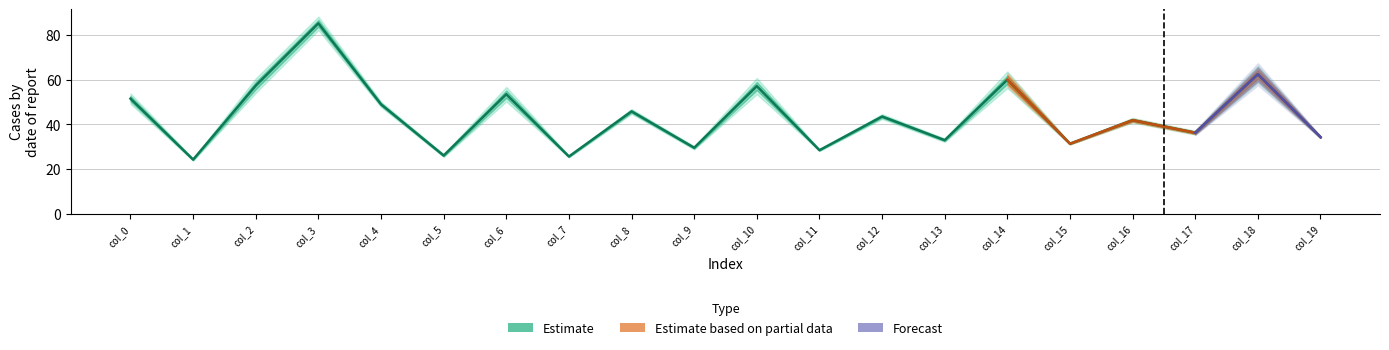

How many interior local valleys (lower than both neighbors) does the data have?

8